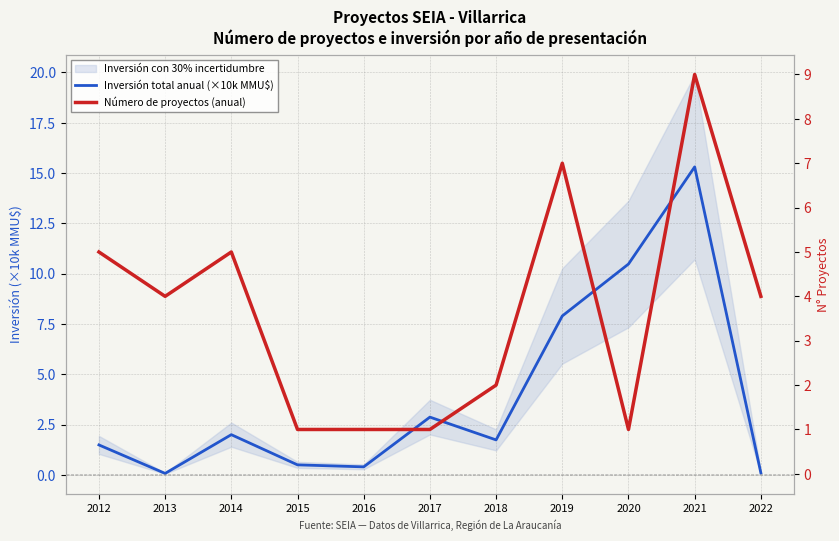

Is the value of Inversión total anual (×10k MMU$) at 2018 greater than the value of Número de proyectos (anual) at 2017?

Yes